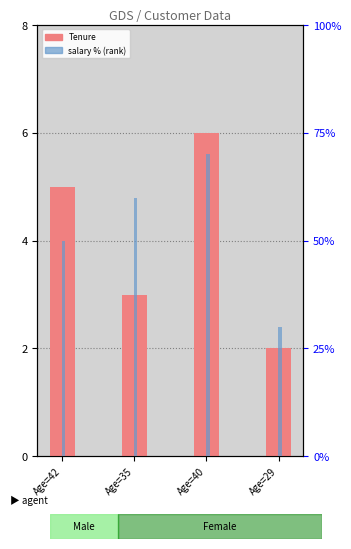

How many bars are there in total?

8